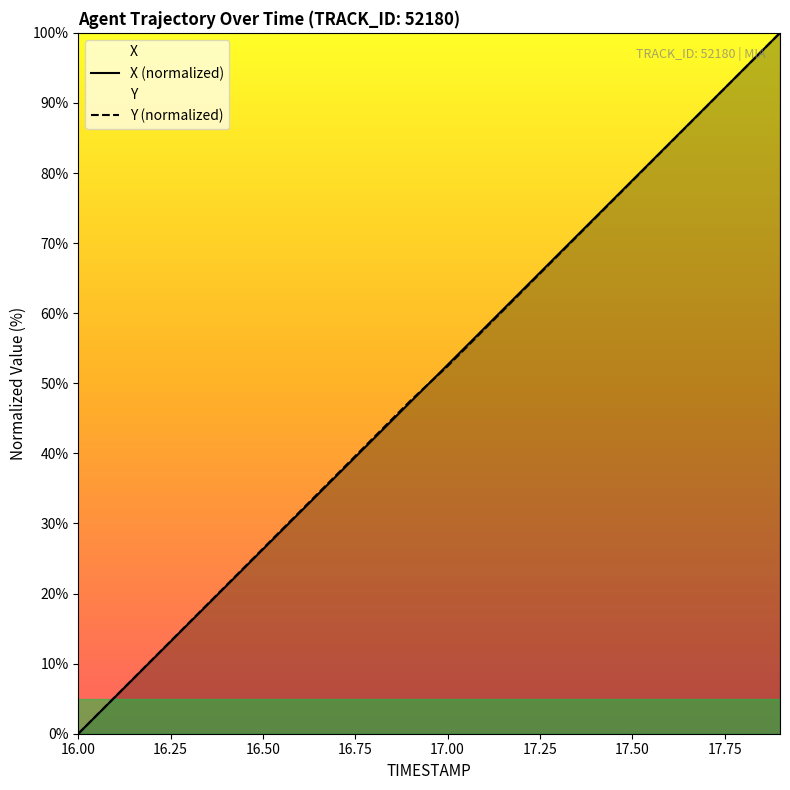

Which series has the largest range (max minus min)?

X